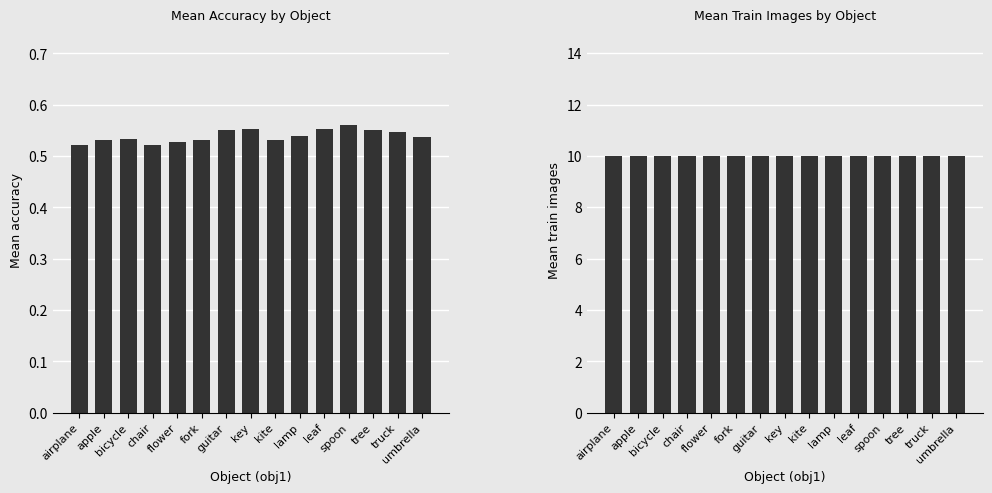

At which category is the sum across all series the highest?

spoon